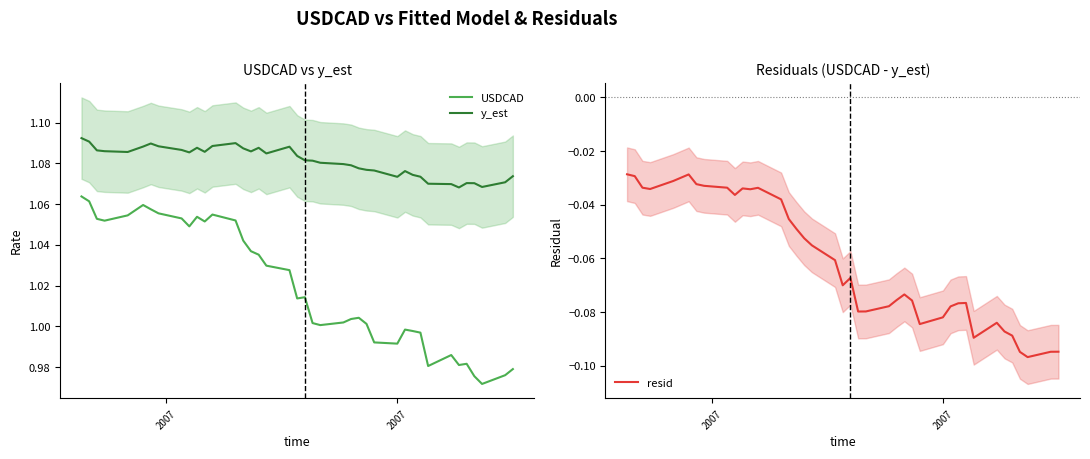

True or false: resid and y_est intersect in this chart.

False